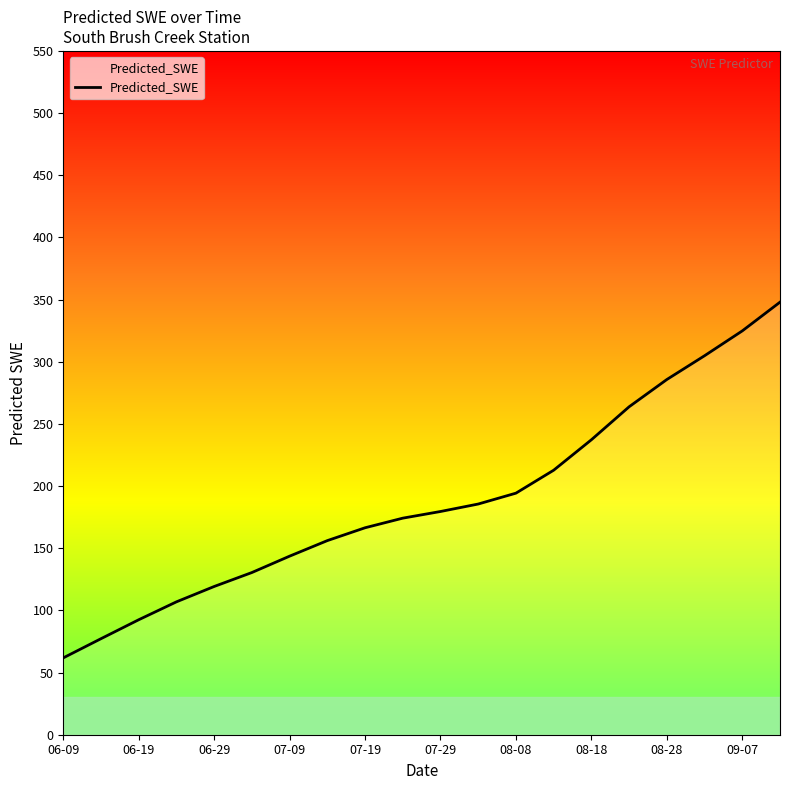

What is the minimum value shown in the chart?

61.8